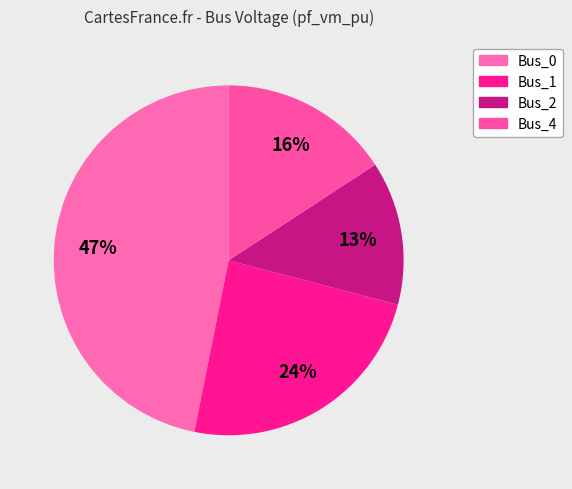

How many slices are in this pie chart?

4